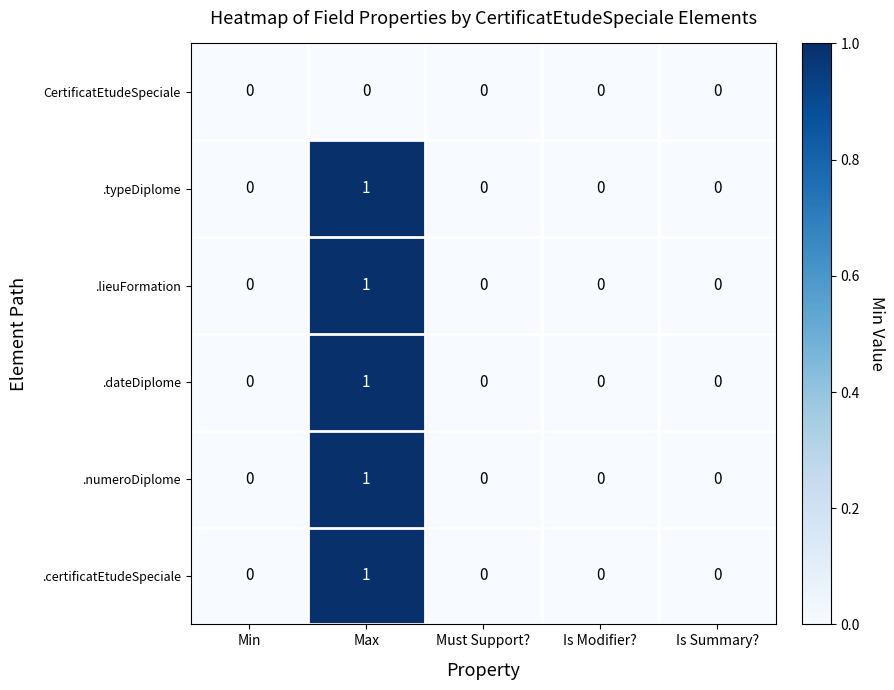

The .numeroDiplome series shows -1 at Is Summary?. True or false?

False